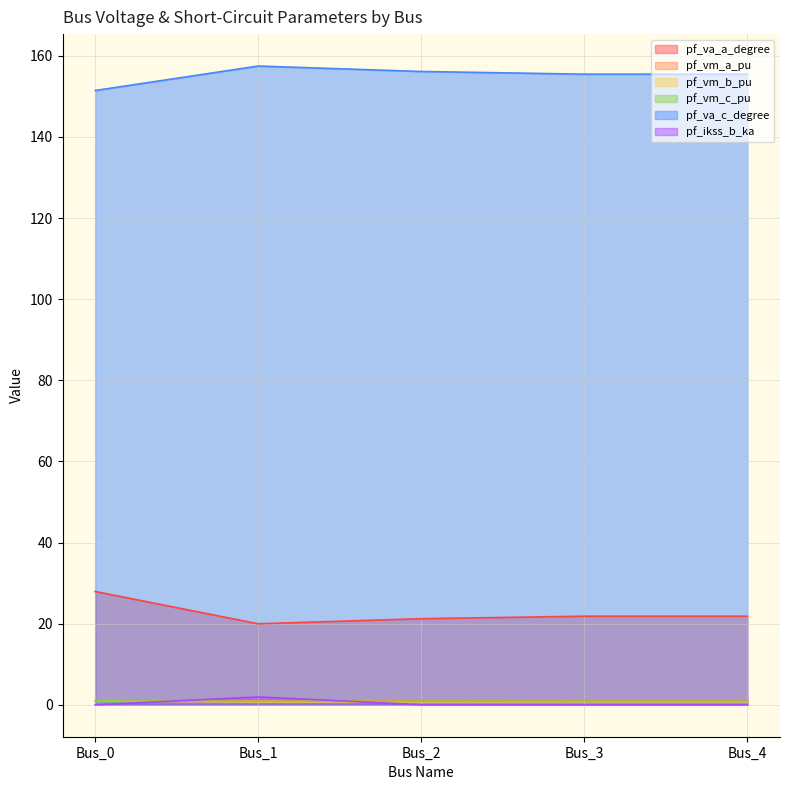

How many lines are shown in the chart?

6